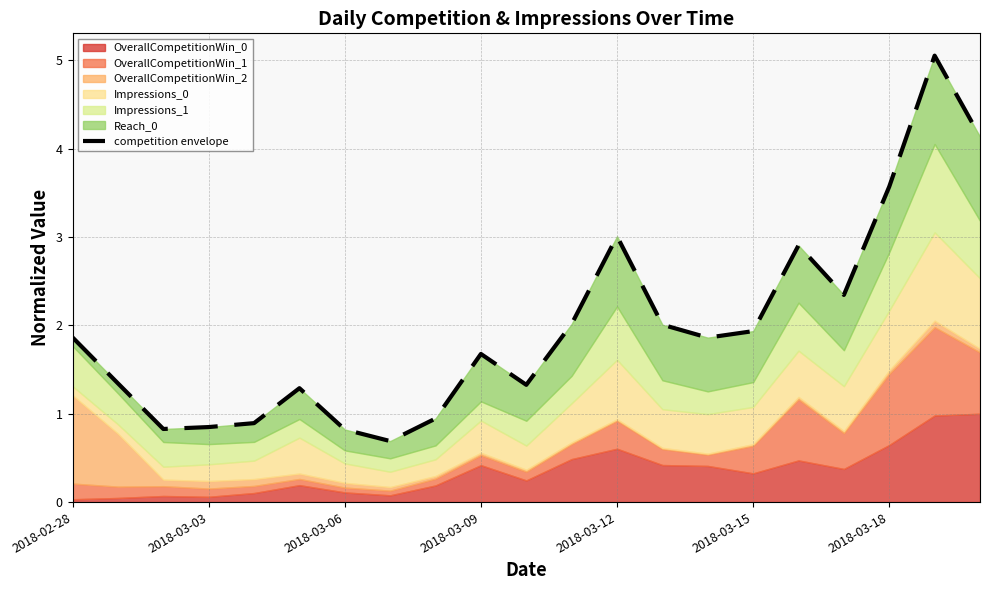

What is the average value?

2.0